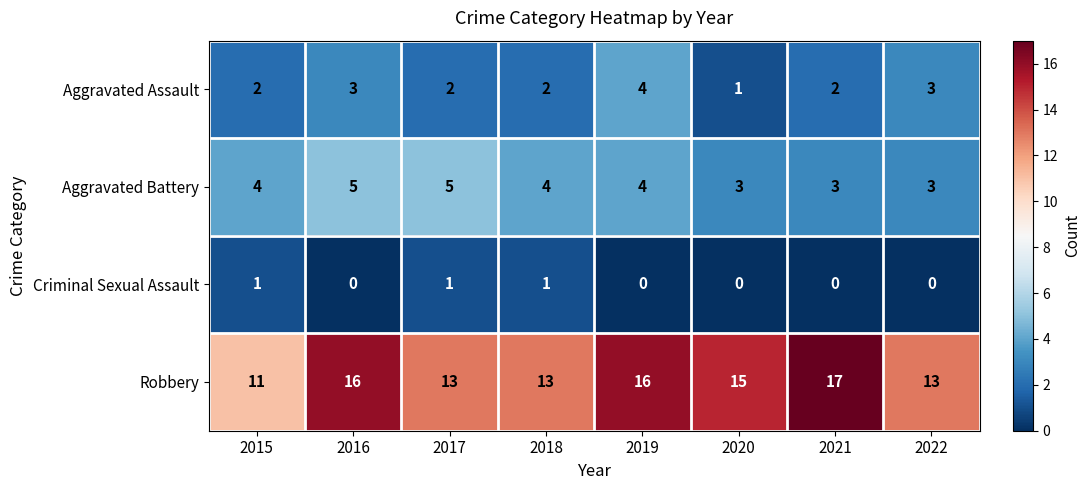

What is the sum of all Criminal Sexual Assault values?

3